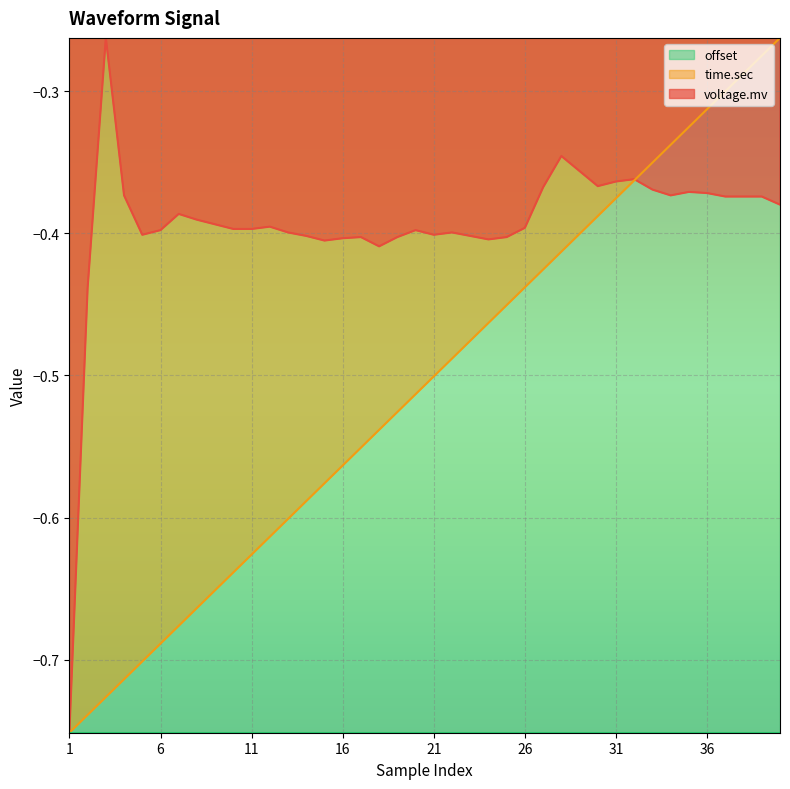

What is the minimum value shown in the chart?

-0.8